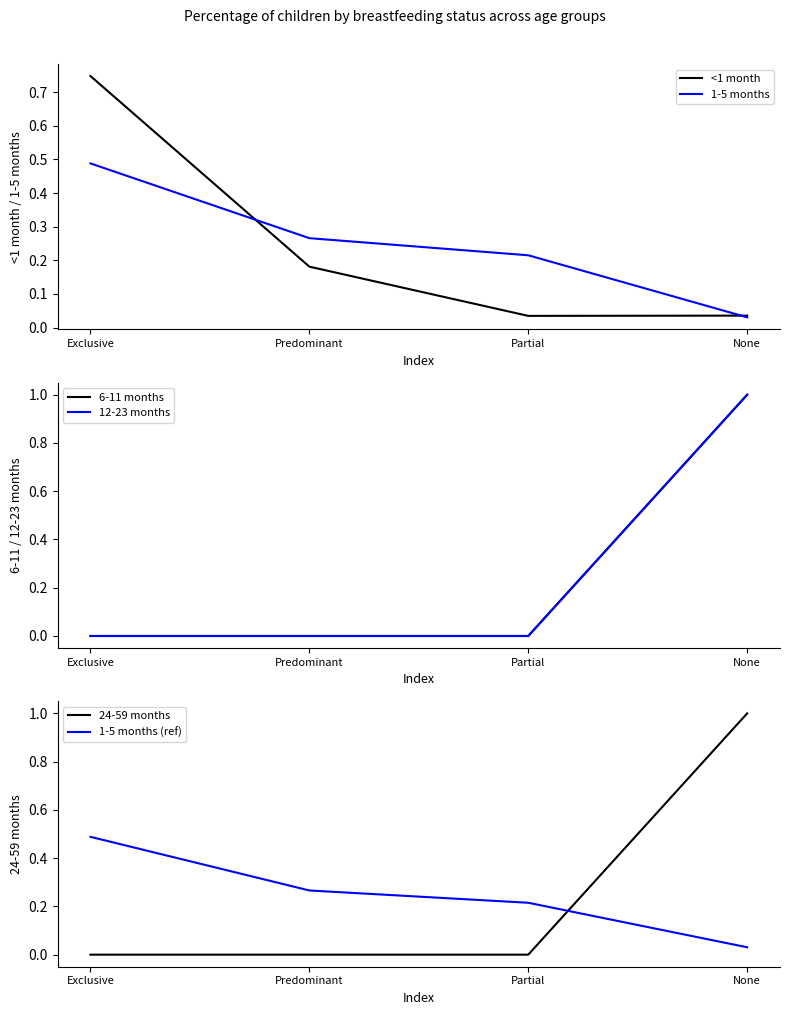

Which has a higher value, Predominant or None?

Predominant